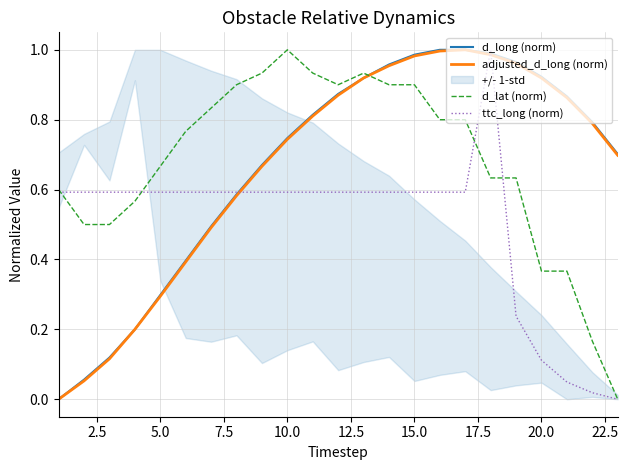

How many categories are shown in the chart?

23